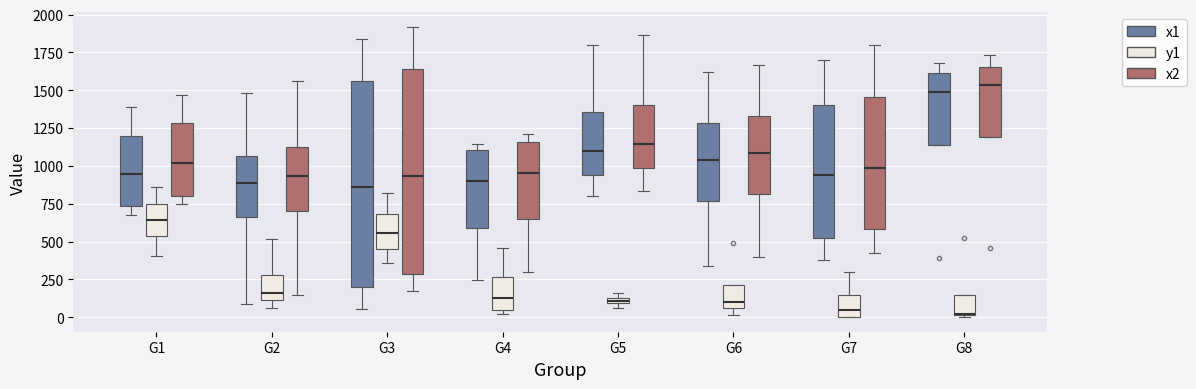

Where is the lower edge of the box for G2 (x1) on the y-axis? The values are not printed on the chart, so give them approximately, as read against the axis.

650